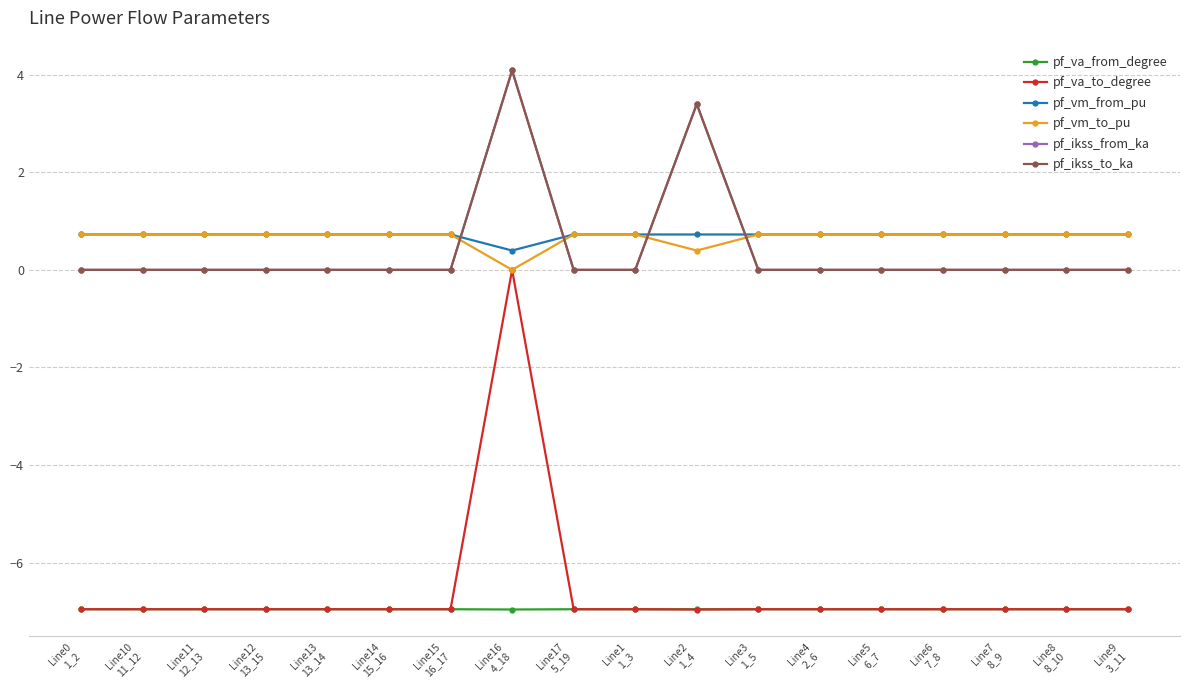

Is this an area chart (filled region under the line)?

No